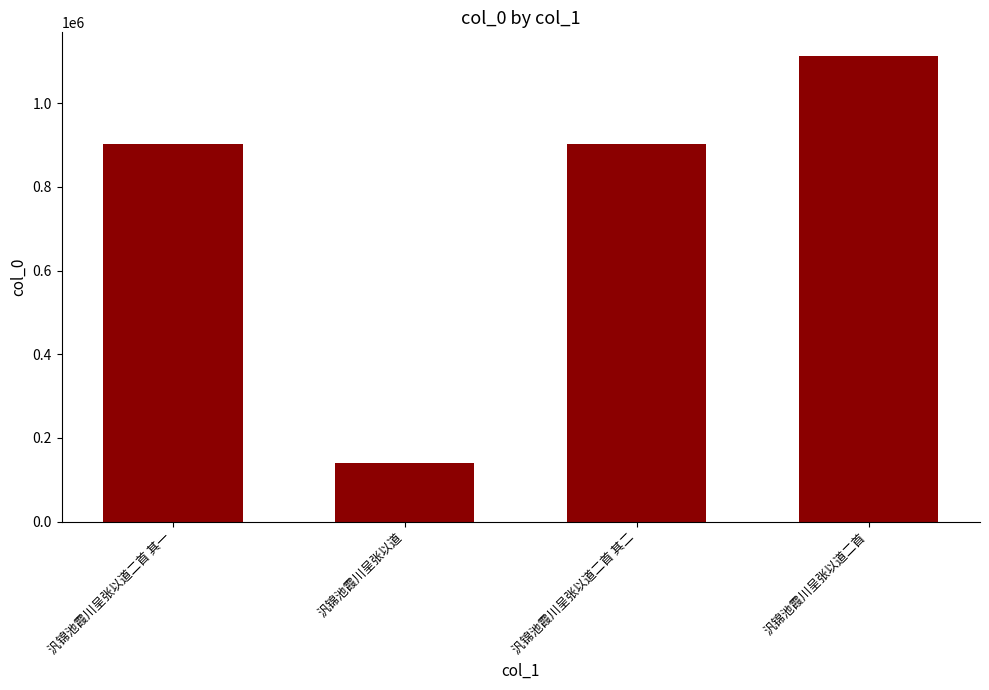

Approximately how many times larger is the value at 汎锦池霞川呈张以道二首 compared to 汎锦池霞川呈张以道?

7.9